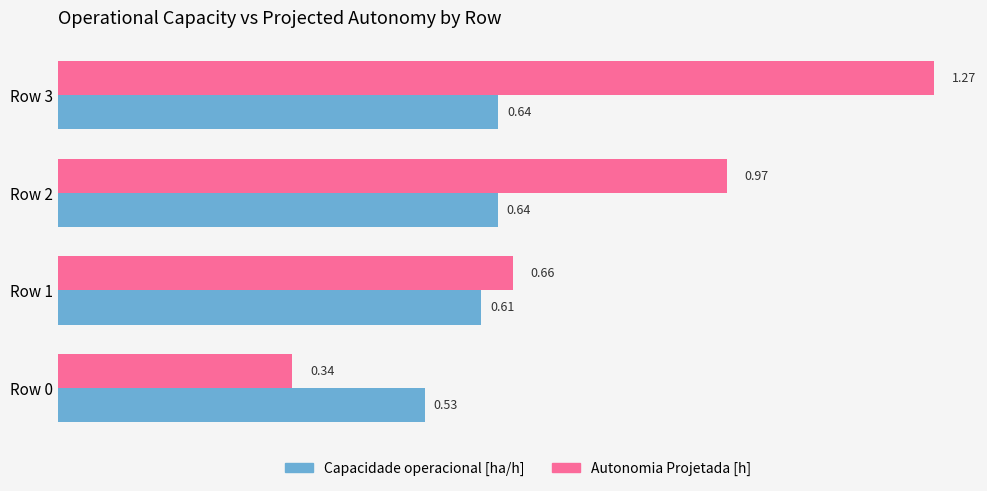

List the labels in order of Autonomia Projetada [h] value, largest first.

Row 3, Row 2, Row 1, Row 0